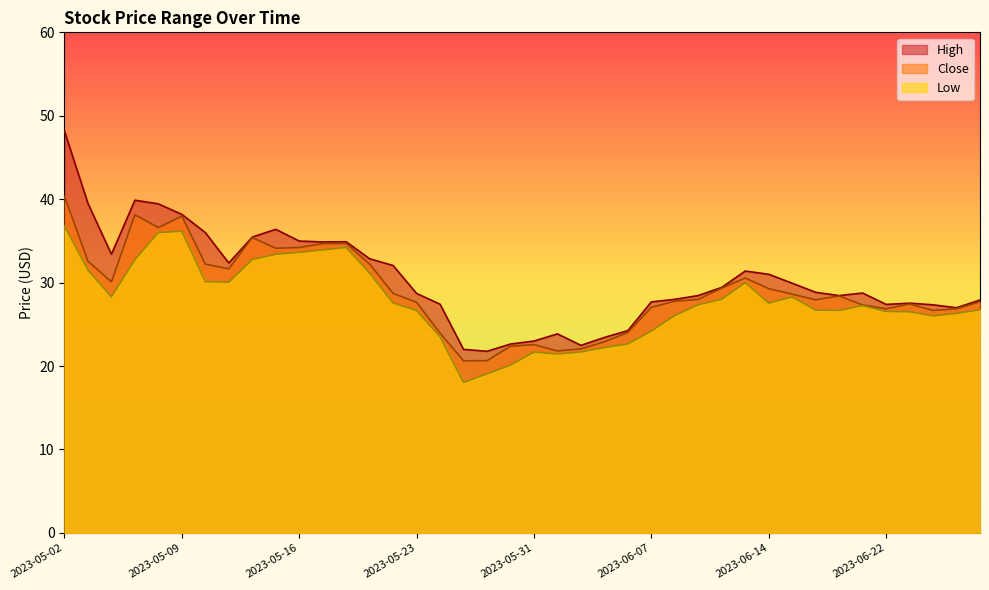

Between 2023-05-26 and 2023-06-01, which is larger?

2023-06-01